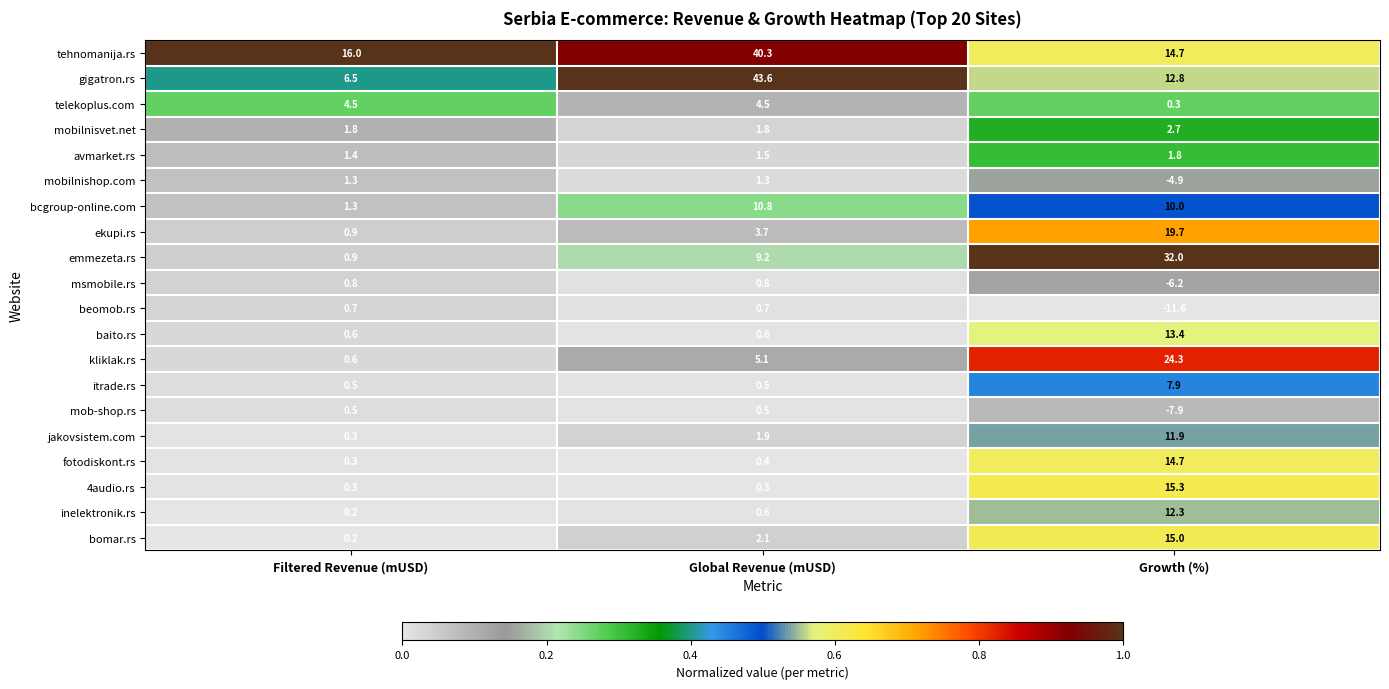

Which series has the largest range (max minus min)?

gigatron.rs